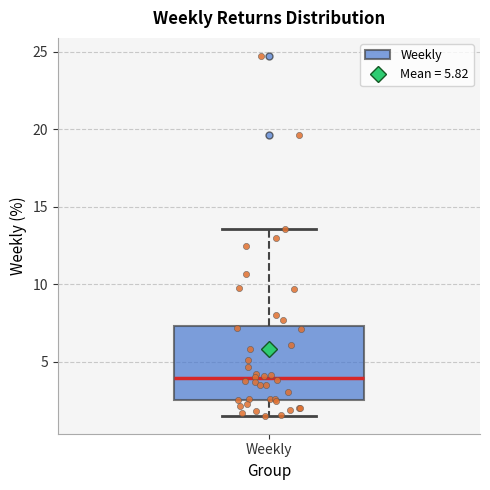

Read this box plot against the y-axis: the position of the median line, the range covered by the box, and the ends of both whiskers. The values are not printed on the chart, so give them approximately, as read against the axis.

median 4.0, box 2.5 to 7.5, whiskers 1.5 to 13.5